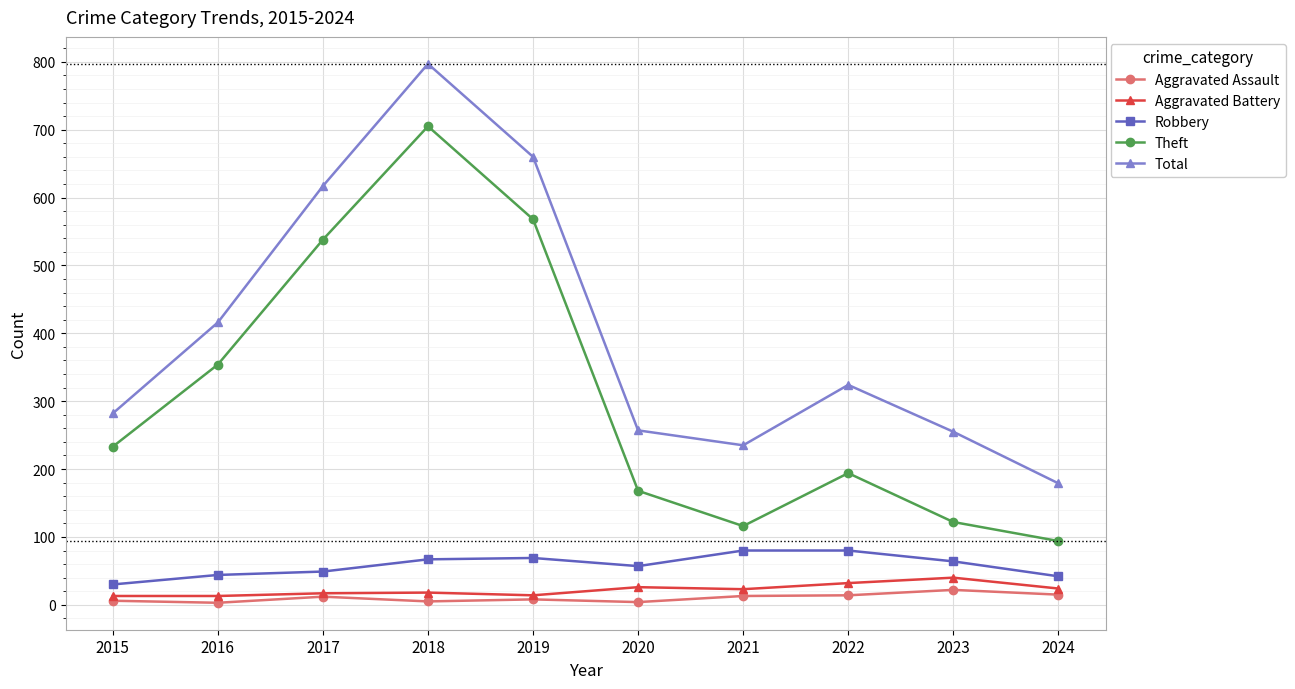

What is the value of the Total point at the 10th from the left?

179